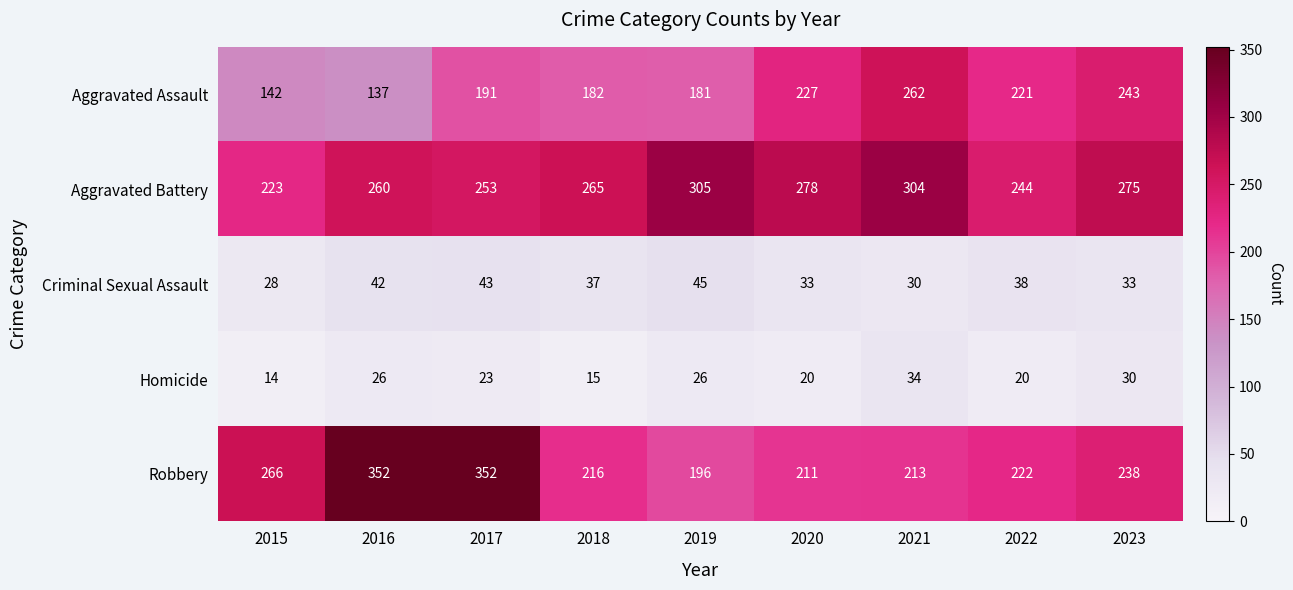

True or false: Robbery has a value of 211 at 2020.

True